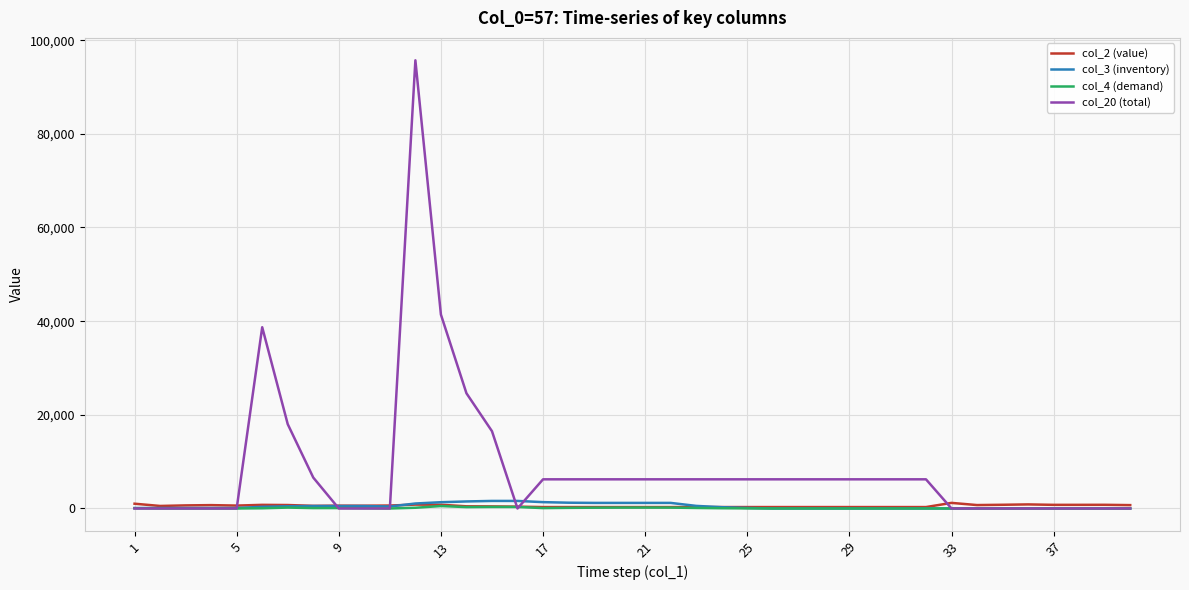

Which series has the largest range (max minus min)?

col_20 (total)